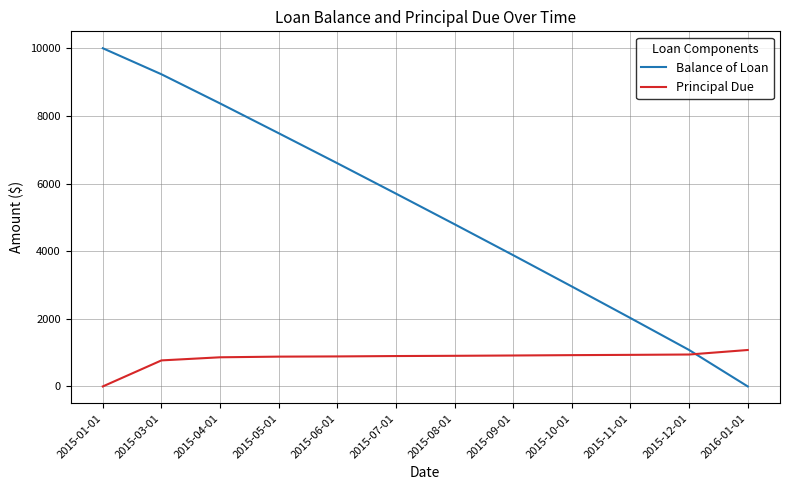

Between 2015-01-01 and 2015-12-01, which series saw the biggest shift?

Balance of Loan